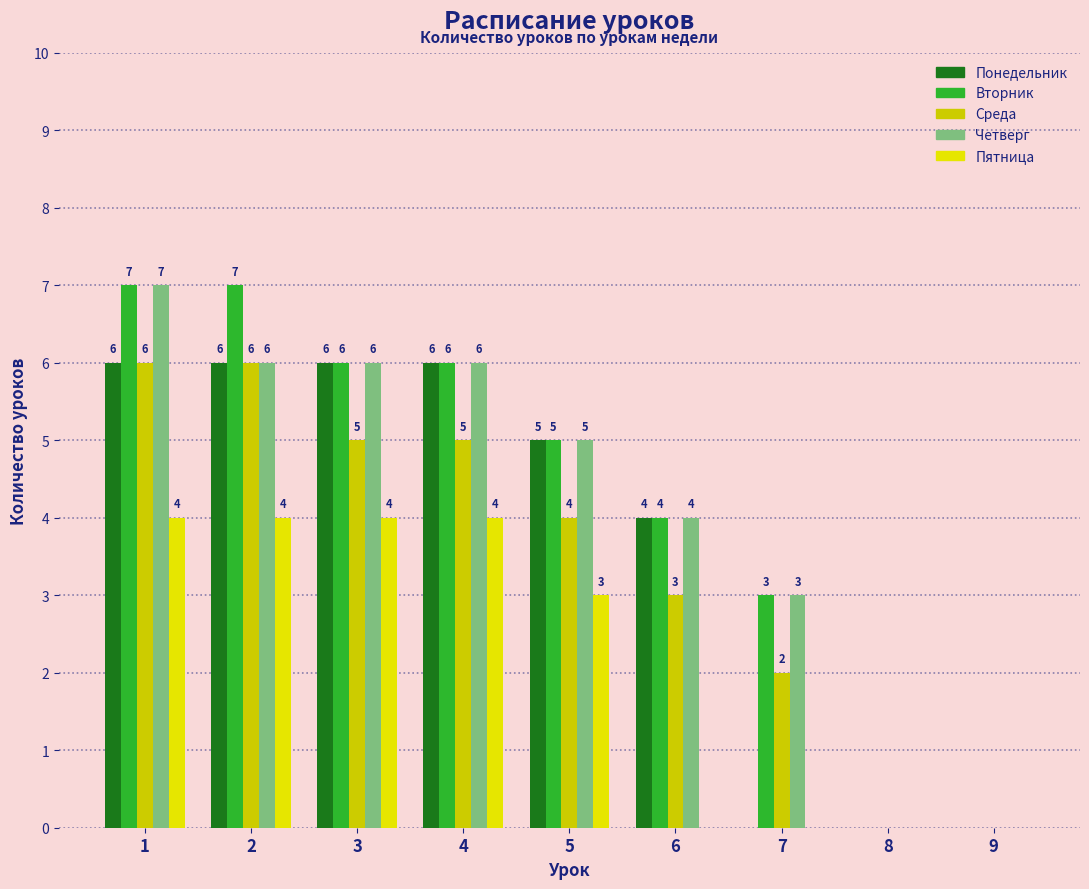

The Среда series shows 9 at 4. True or false?

False